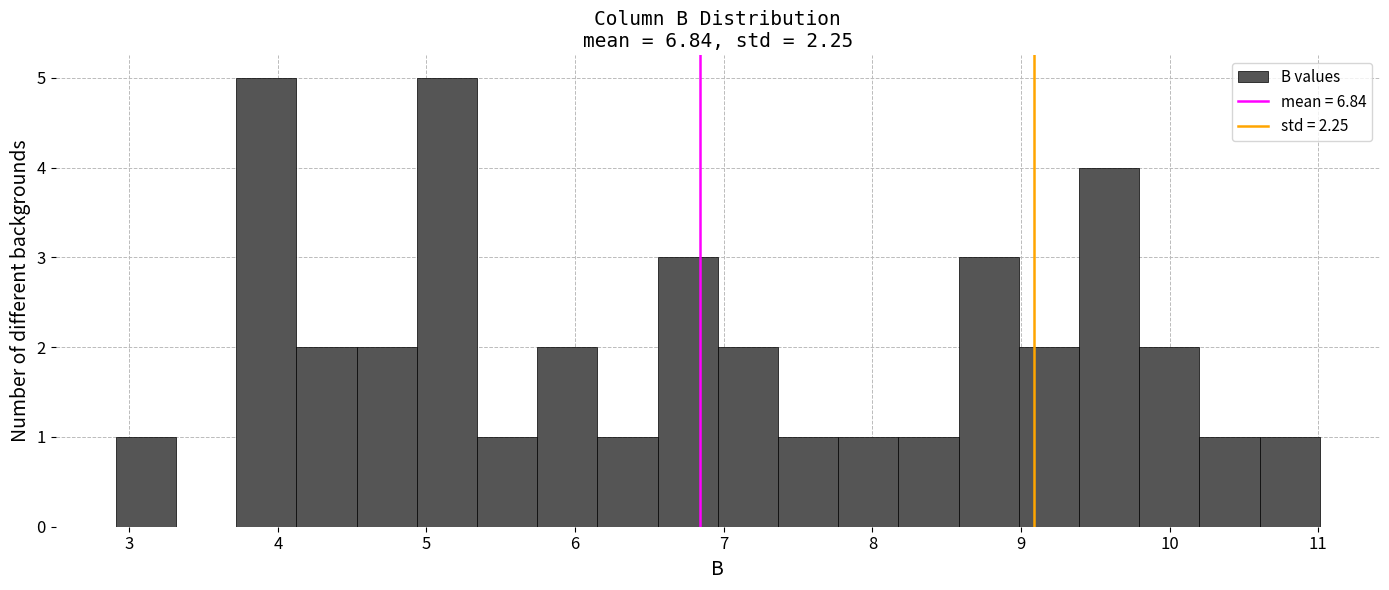

Reading left to right, transcribe this chart: for each bar, give the range it covers on the x-axis and its height. Neither the bar edges nor the heights are printed on the chart, so give them approximately, as read against the axes.

2.9 to 3.3: 1
3.3 to 3.7: 0
3.7 to 4.1: 5
4.1 to 4.5: 2
4.5 to 4.9: 2
4.9 to 5.3: 5
5.3 to 5.7: 1
5.7 to 6.2: 2
6.2 to 6.6: 1
6.6 to 7.0: 3
7.0 to 7.4: 2
7.4 to 7.8: 1
7.8 to 8.2: 1
8.2 to 8.6: 1
8.6 to 9.0: 3
9.0 to 9.4: 2
9.4 to 9.8: 4
9.8 to 10.2: 2
10.2 to 10.6: 1
10.6 to 11.0: 1